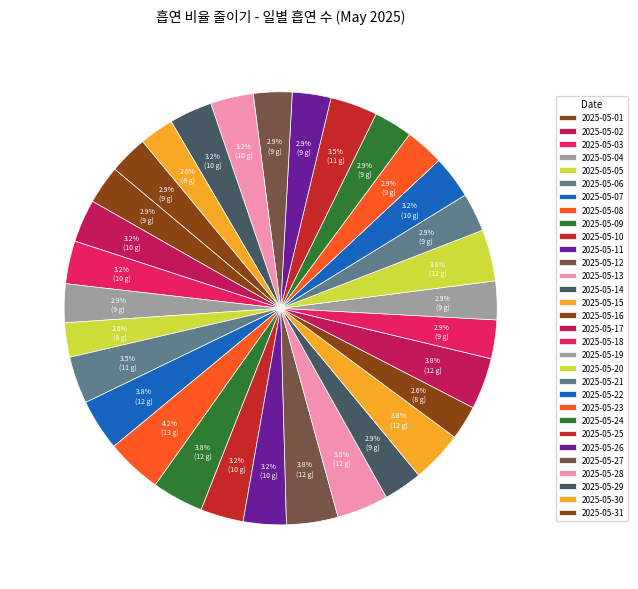

Which has a higher value, 2025-05-24 or 2025-05-31?

2025-05-24